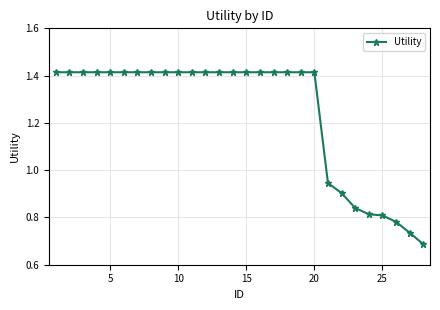

What is the average value?

1.2